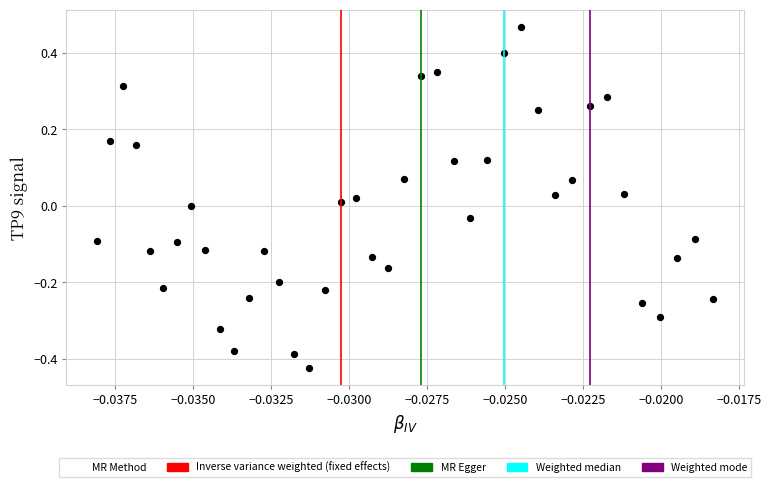

What is the range of Y values (max minus min)?

0.9